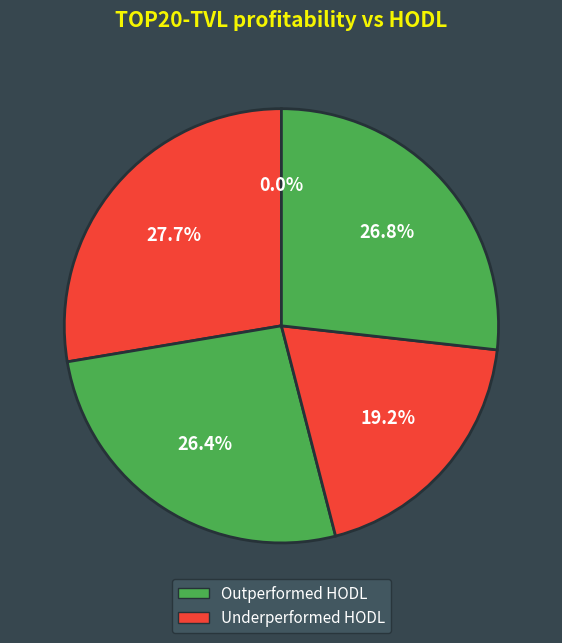

Is there any slice that represents more than half of the pie?

No